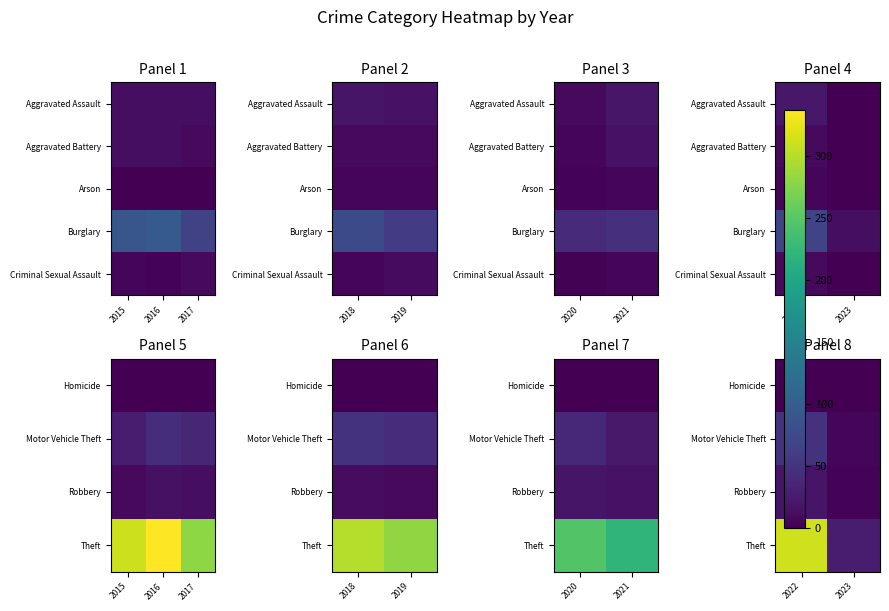

True or false: Homicide has a value of 0 at 2023.

True